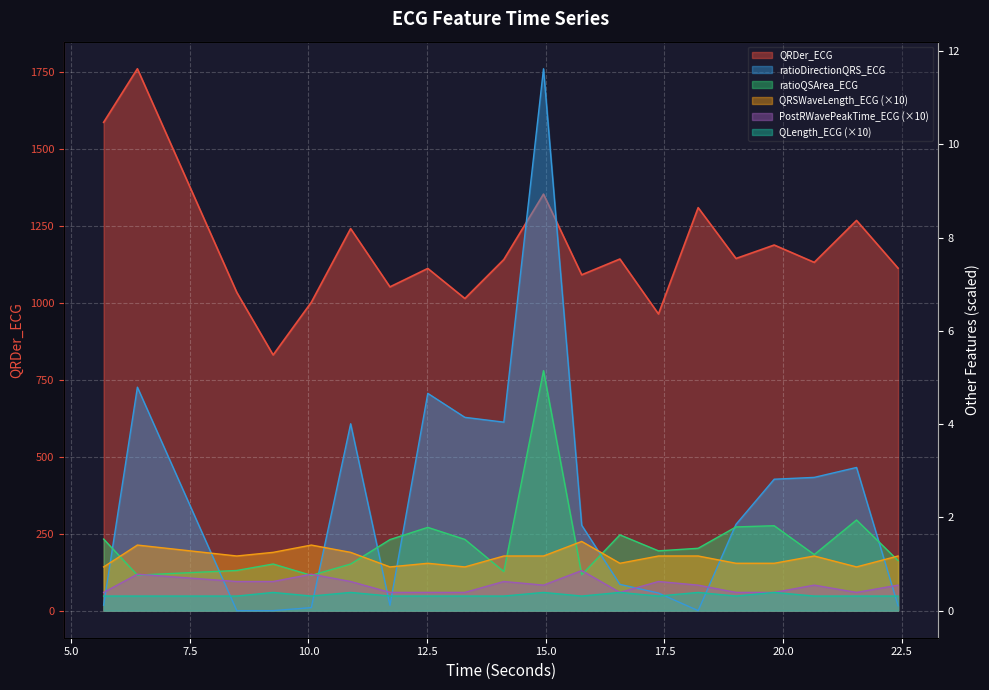

How many interior local valleys does the ratioQSArea_ECG series have?

6